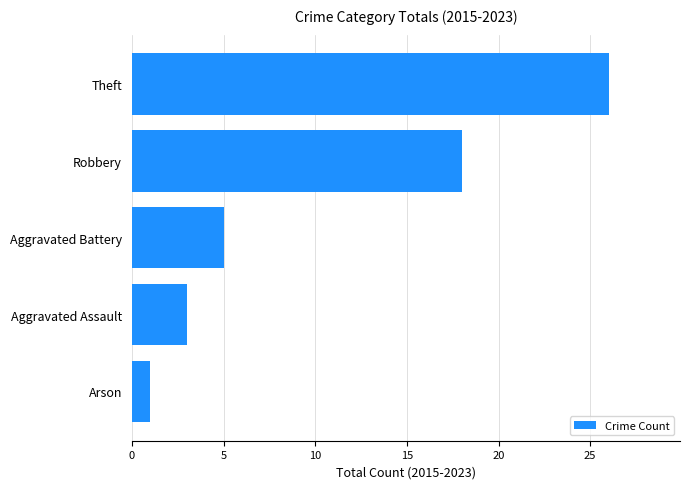

Rank the categories by value from lowest to highest.

Arson, Aggravated Assault, Aggravated Battery, Robbery, Theft